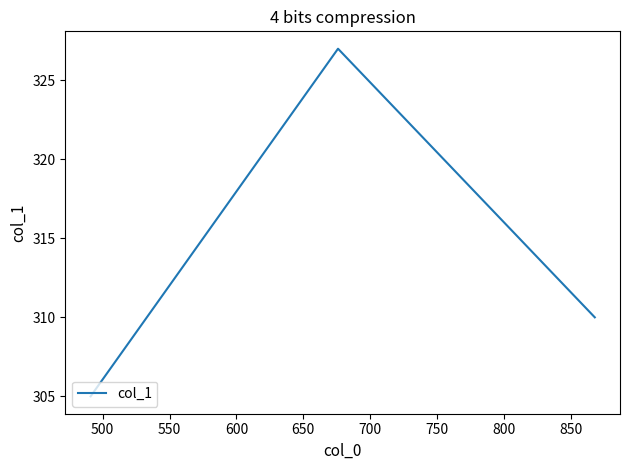

What is the difference between the maximum and minimum values?

22